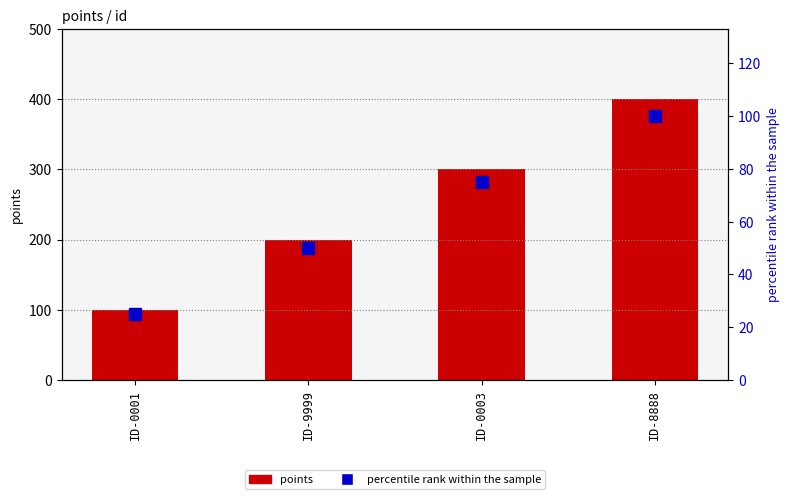

How many values in the points series are below 300?

2